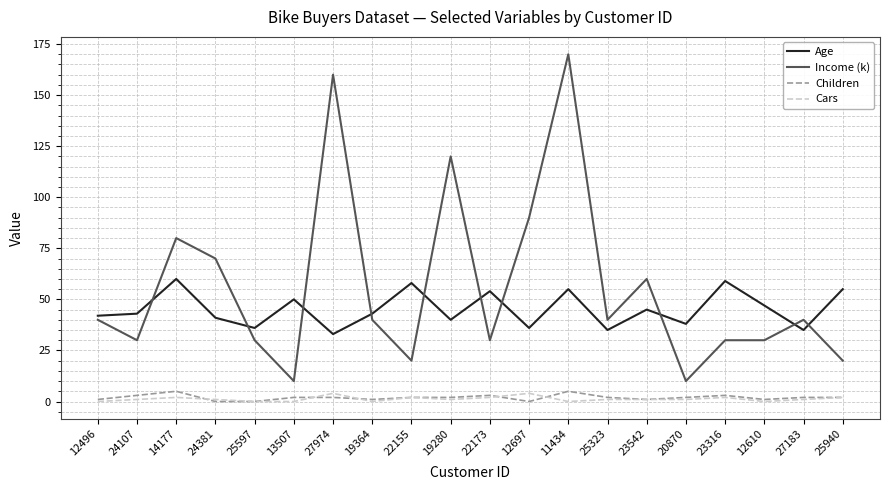

Which series has the largest range (max minus min)?

Income (k)